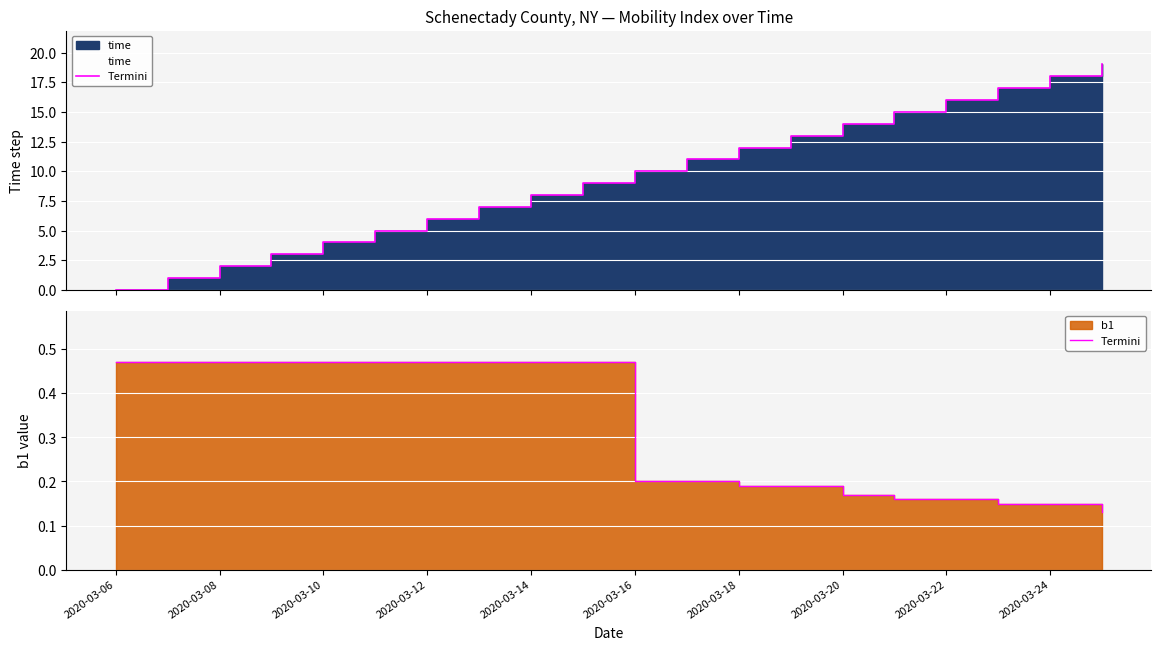

Which has a higher value, 18 or 2020-03-20?

2020-03-20